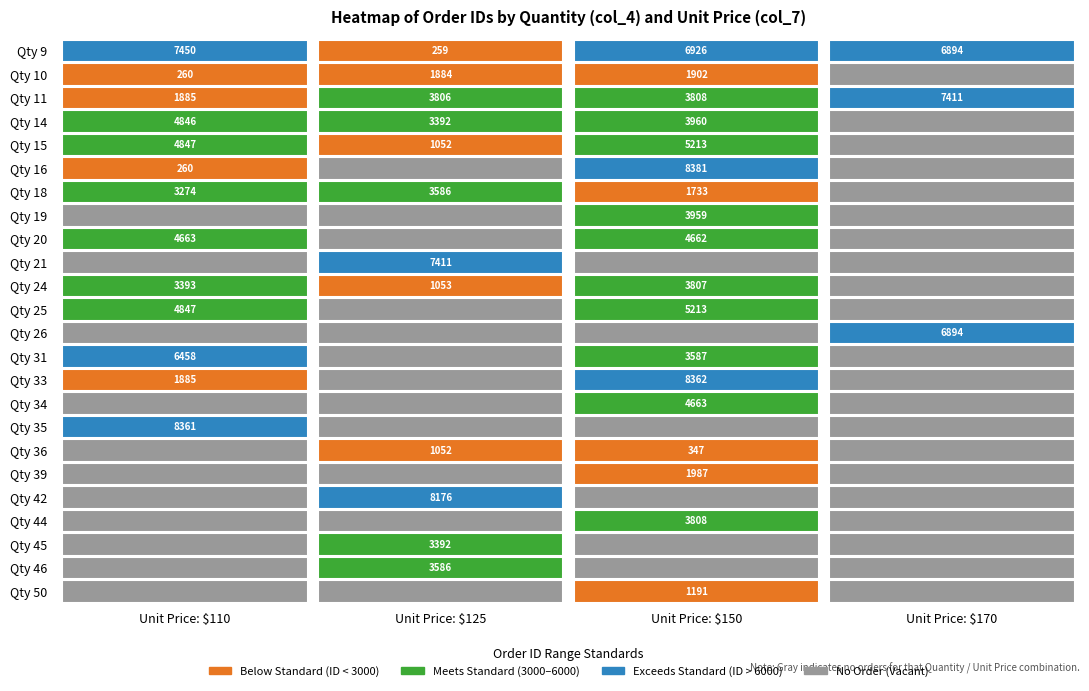

The value of 16 at 150 is 4040. True or false?

False